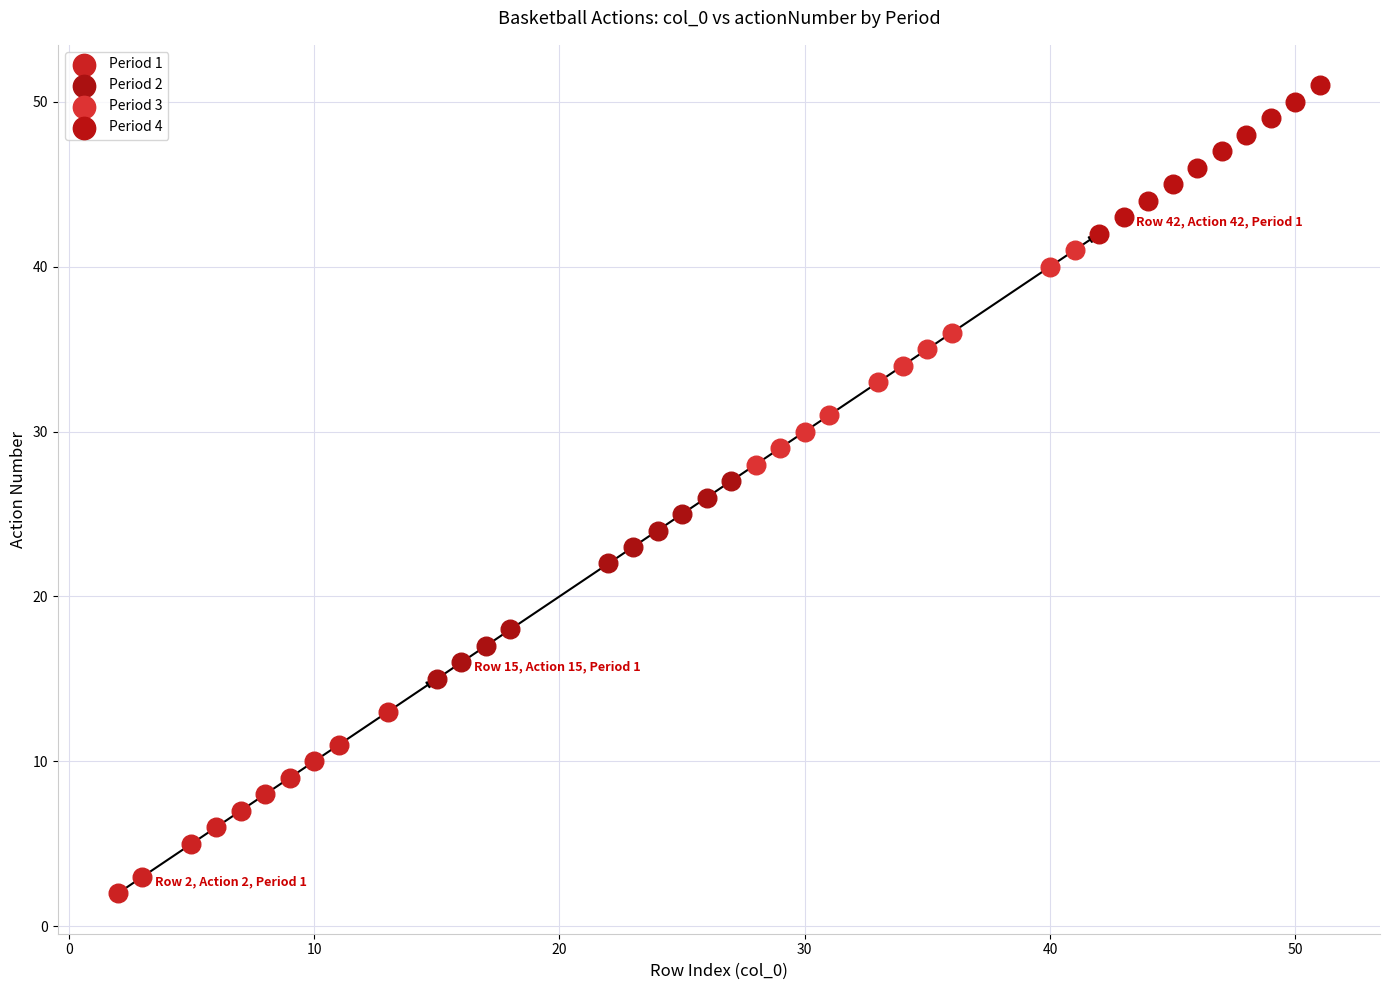

Which series reaches the minimum Y coordinate?

Period 1